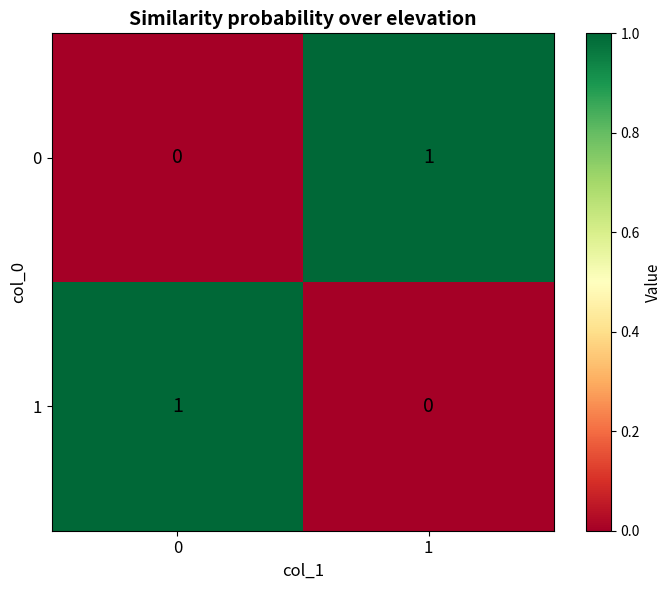

What is the difference between the highest and lowest values at 0?

1